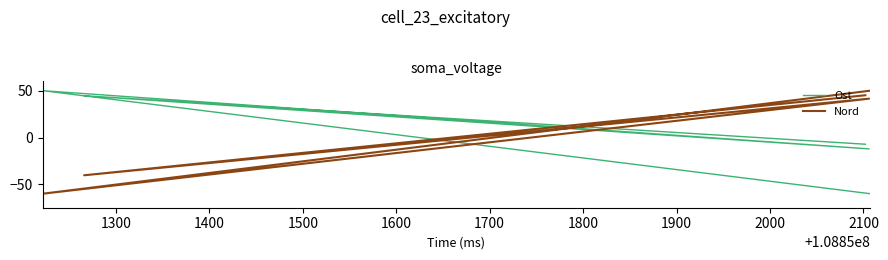

At how many categories does at least one series exceed -49?

5